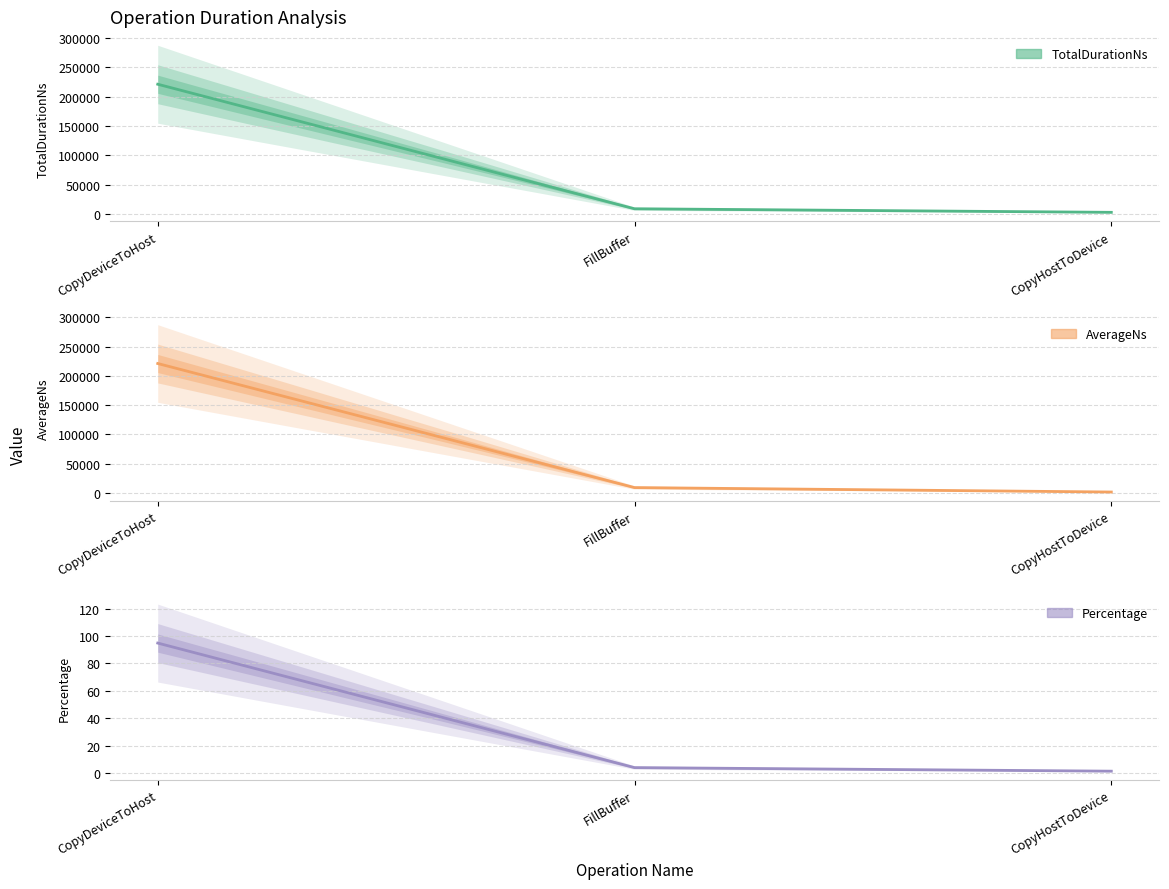

What is the label of the 1st point from the left?

CopyDeviceToHost